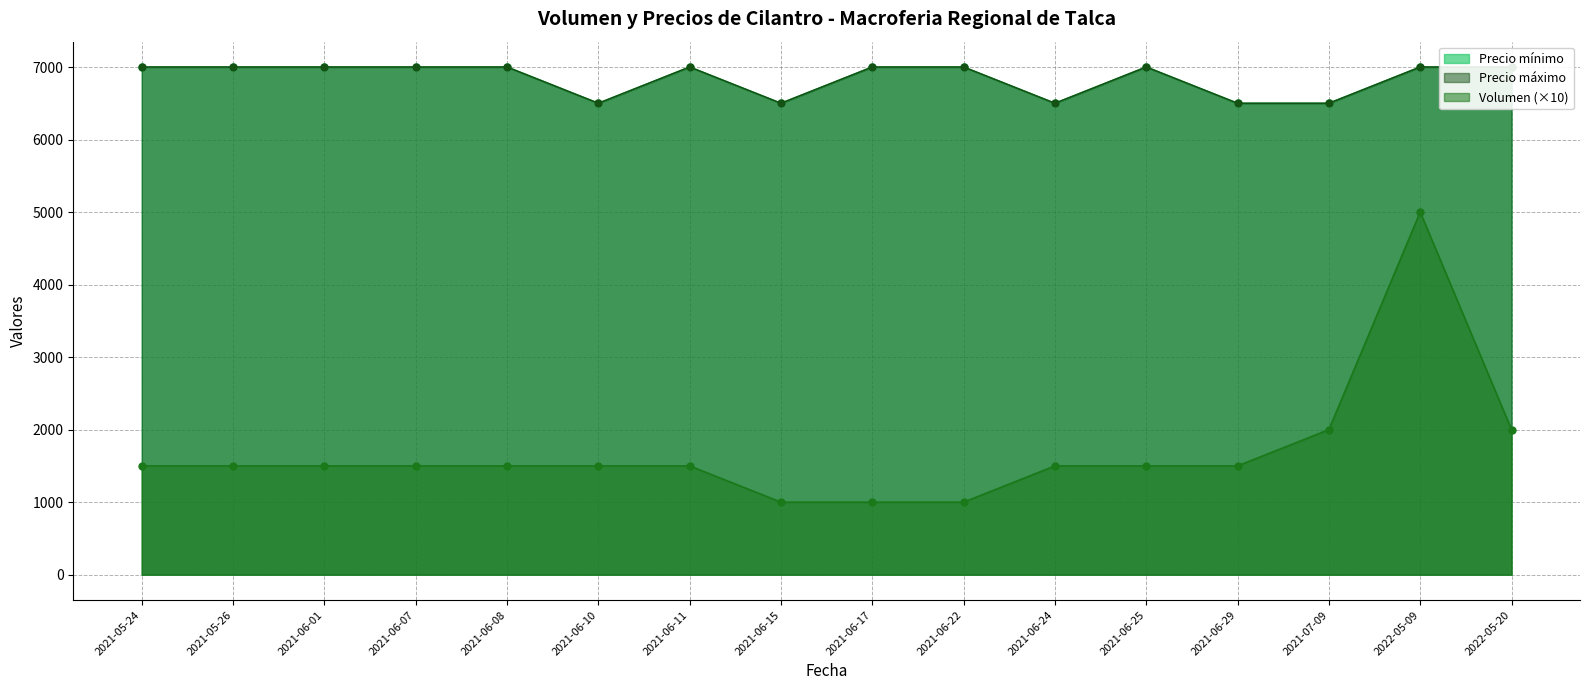

Reading left to right, transcribe all the data shown in this chart.

Volumen: 2021-05-24=1500	2021-05-26=1500	2021-06-01=1500	2021-06-07=1500	2021-06-08=1500	2021-06-10=1500	2021-06-11=1500	2021-06-15=1000	2021-06-17=1000	2021-06-22=1000	2021-06-24=1500	2021-06-25=1500	2021-06-29=1500	2021-07-09=2000	2022-05-09=5000	2022-05-20=2000
Precio mínimo: 2021-05-24=7000	2021-05-26=7000	2021-06-01=7000	2021-06-07=7000	2021-06-08=7000	2021-06-10=6500	2021-06-11=7000	2021-06-15=6500	2021-06-17=7000	2021-06-22=7000	2021-06-24=6500	2021-06-25=7000	2021-06-29=6500	2021-07-09=6500	2022-05-09=7000	2022-05-20=7000
Precio máximo: 2021-05-24=7000	2021-05-26=7000	2021-06-01=7000	2021-06-07=7000	2021-06-08=7000	2021-06-10=6500	2021-06-11=7000	2021-06-15=6500	2021-06-17=7000	2021-06-22=7000	2021-06-24=6500	2021-06-25=7000	2021-06-29=6500	2021-07-09=6500	2022-05-09=7000	2022-05-20=7000